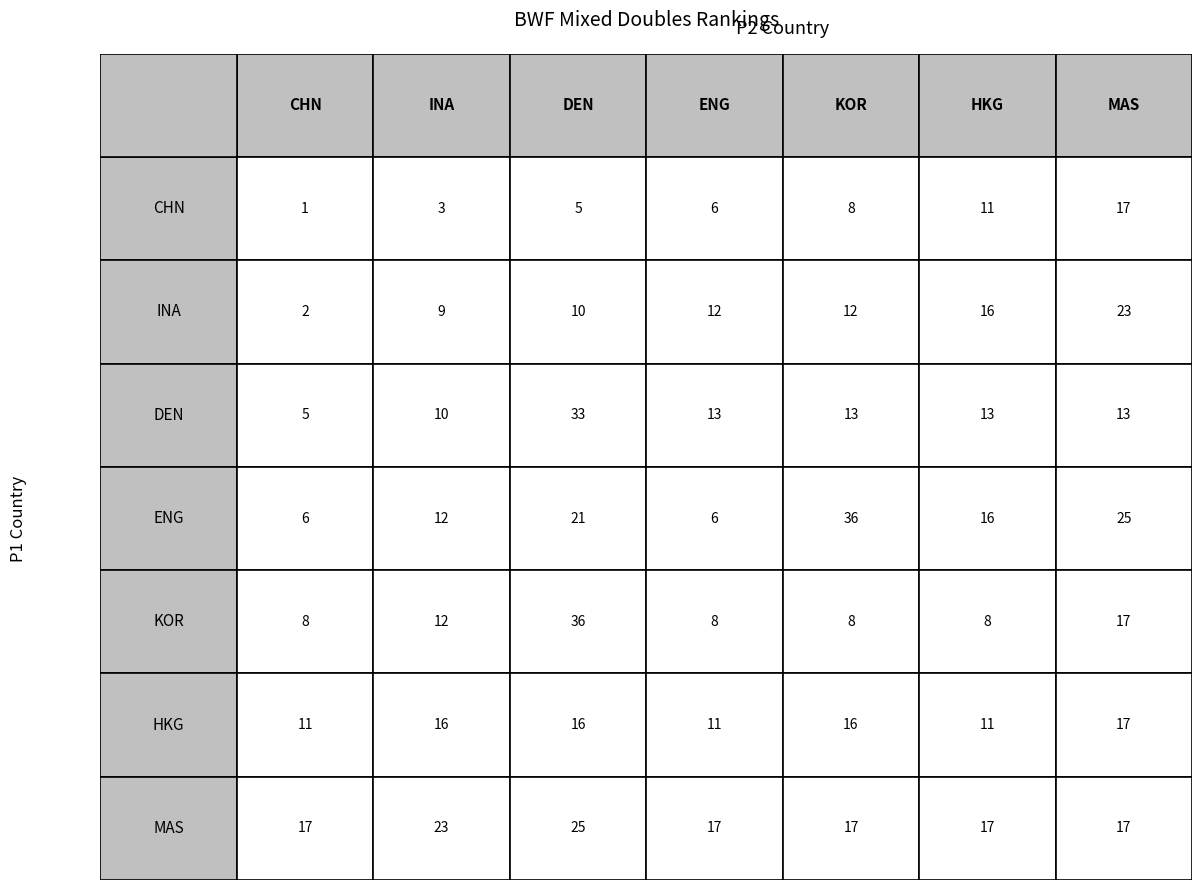

What is the maximum value for CHN?

17